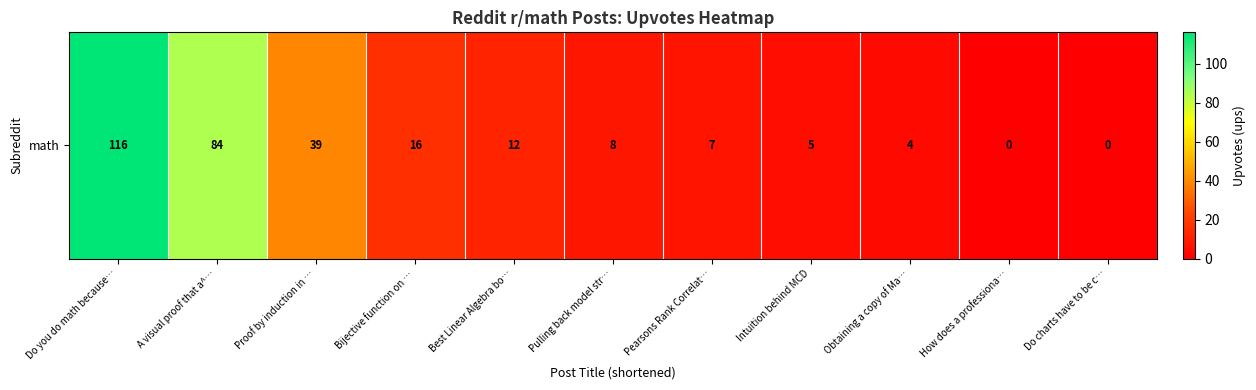

Approximately how many times larger is the value at Do you do math because… compared to Pearsons Rank Correlat…?

16.6